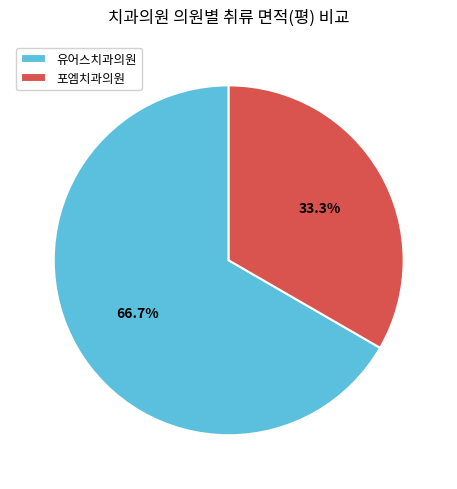

Is 유어스치과의원 the majority of the pie?

Yes